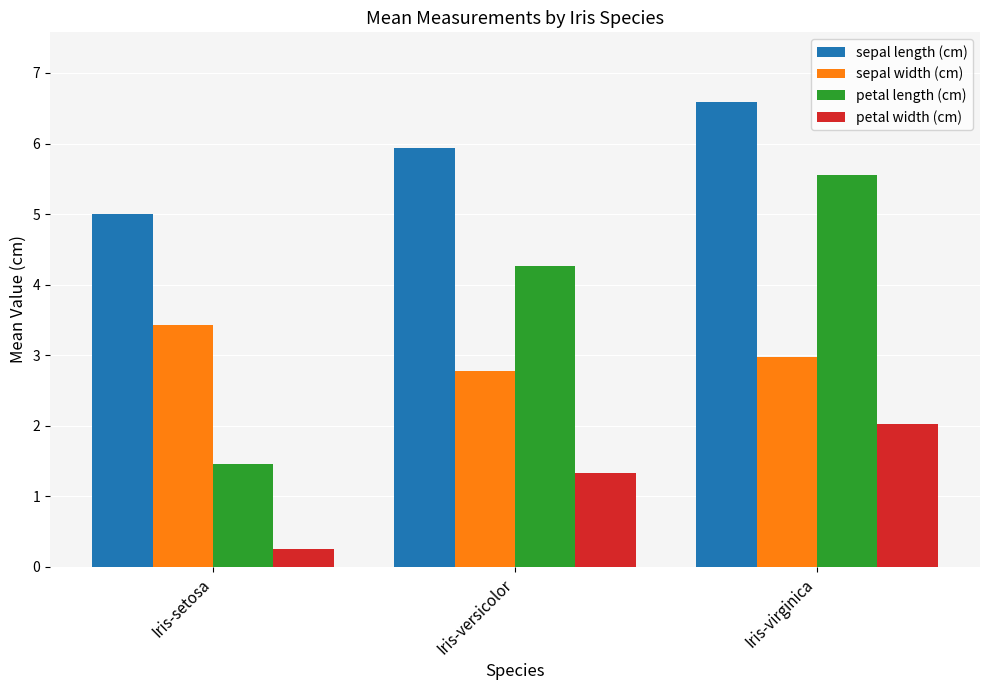

The value of petal width (cm) at Iris-virginica is 2.0. True or false?

True